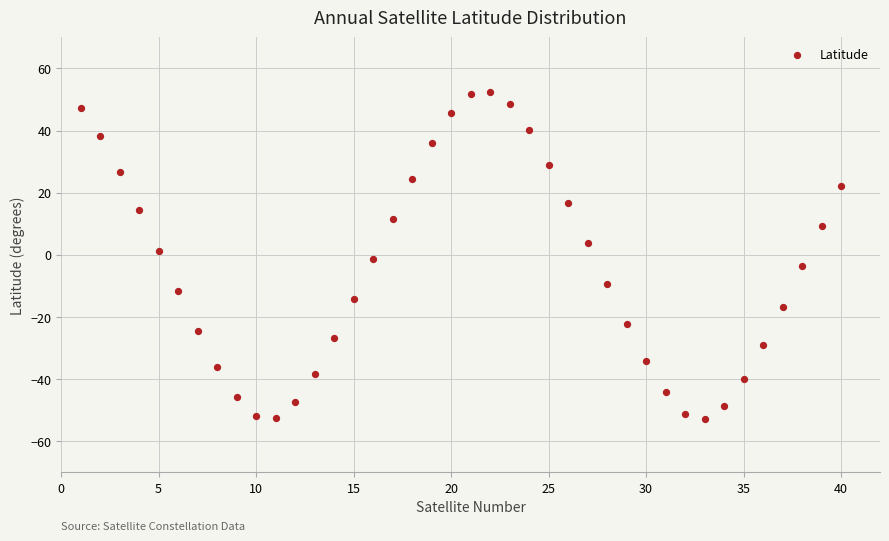

What is the range of X values (max minus min)?

39.0